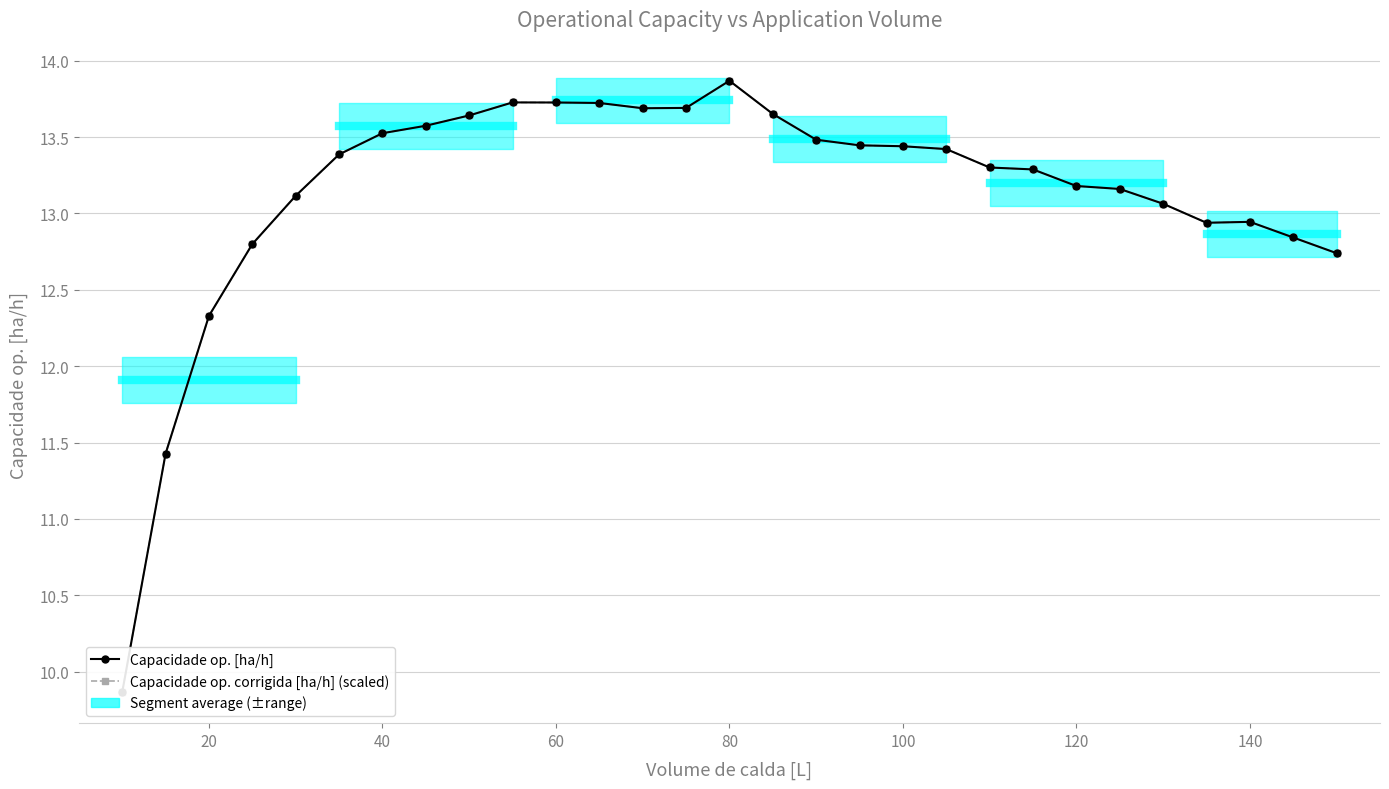

True or false: Capacidade op. corrigida [ha/h] (scaled) and Capacidade op. [ha/h] intersect in this chart.

False